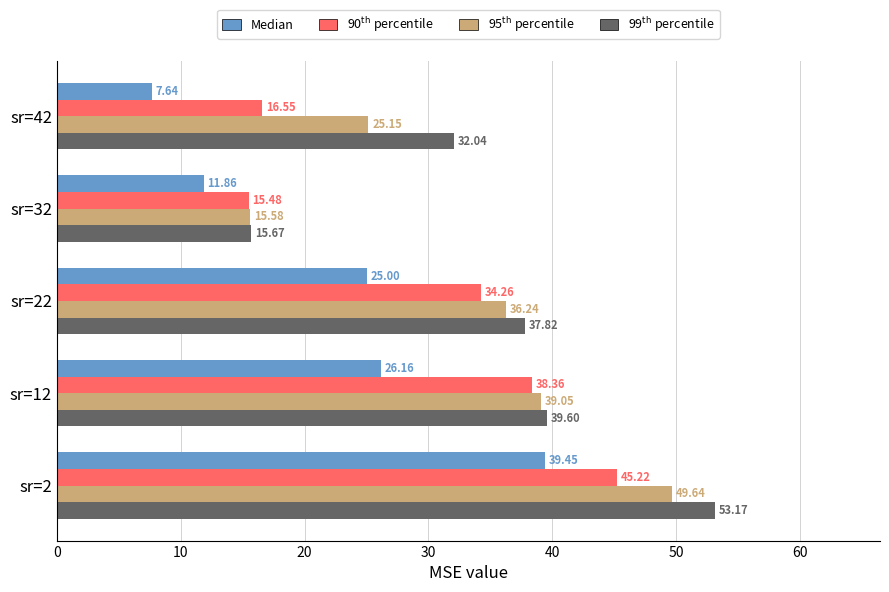

Rank the categories by Median value from lowest to highest.

sr=42, sr=32, sr=22, sr=12, sr=2